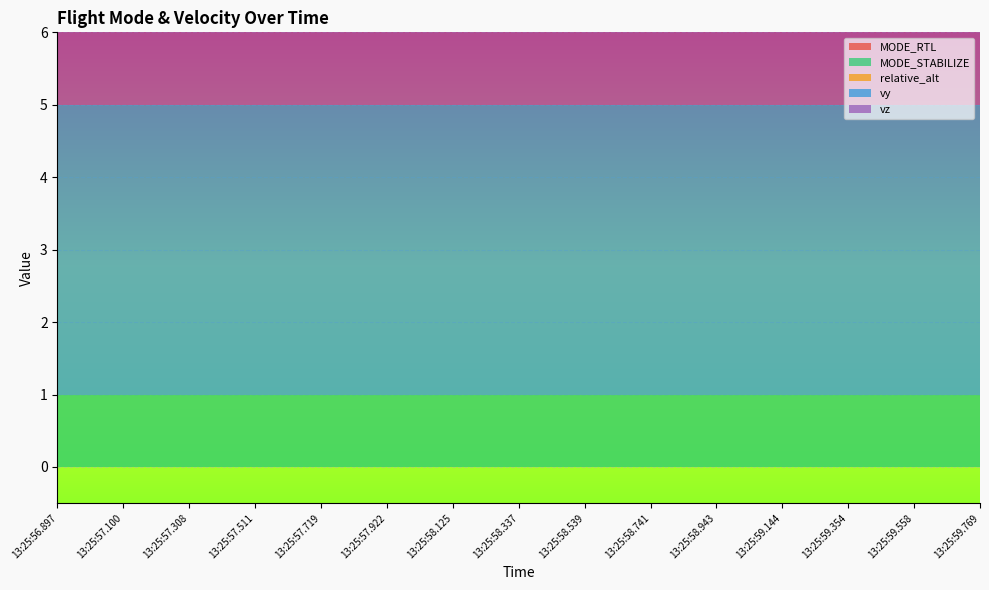

Reading left to right, list all the values displayed in this chart.

MODE_RTL: 0	0	0	0	0	0	0	0	0	0	0	0	0	0	0
MODE_STABILIZE: 1	1	1	1	1	1	1	1	1	1	1	1	1	1	1
relative_alt: 0	0	0	0	0	0	0	0	0	0	0	0	0	0	0
vy: 4	4	4	4	4	4	4	4	4	4	4	4	4	4	4
vz: 2	2	2	2	2	2	2	2	2	2	2	2	2	2	2